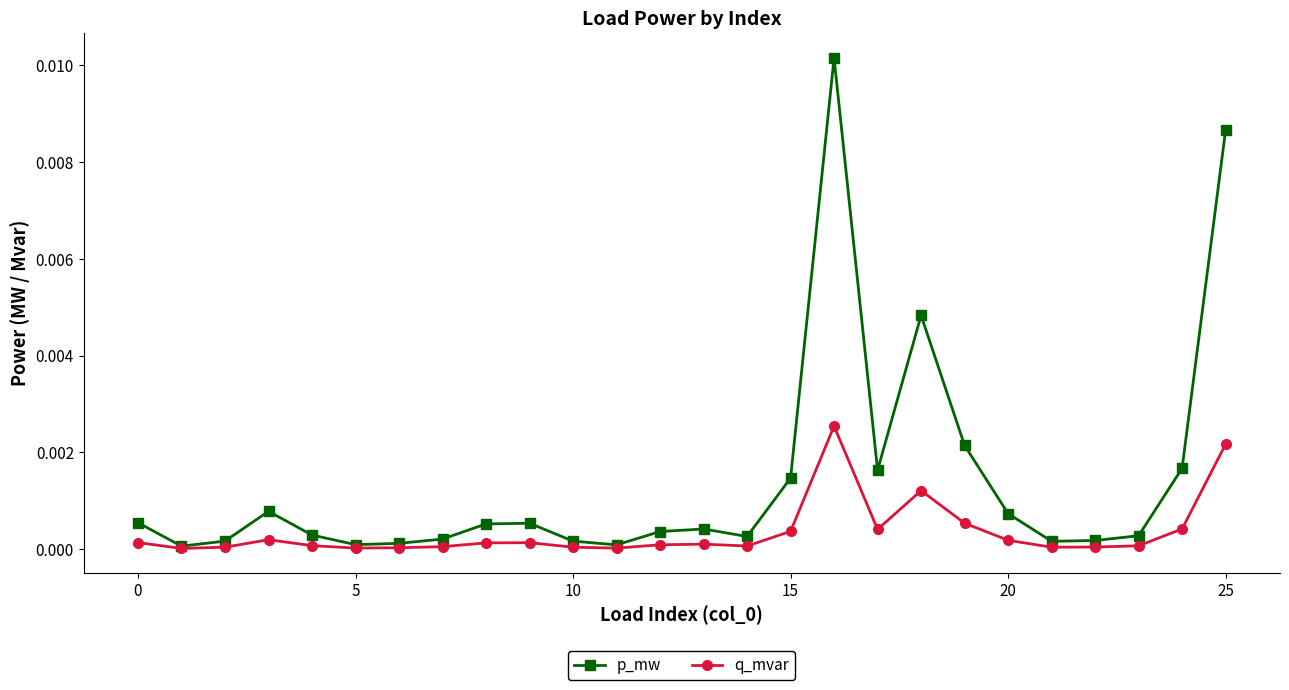

How many series are shown in this chart?

2